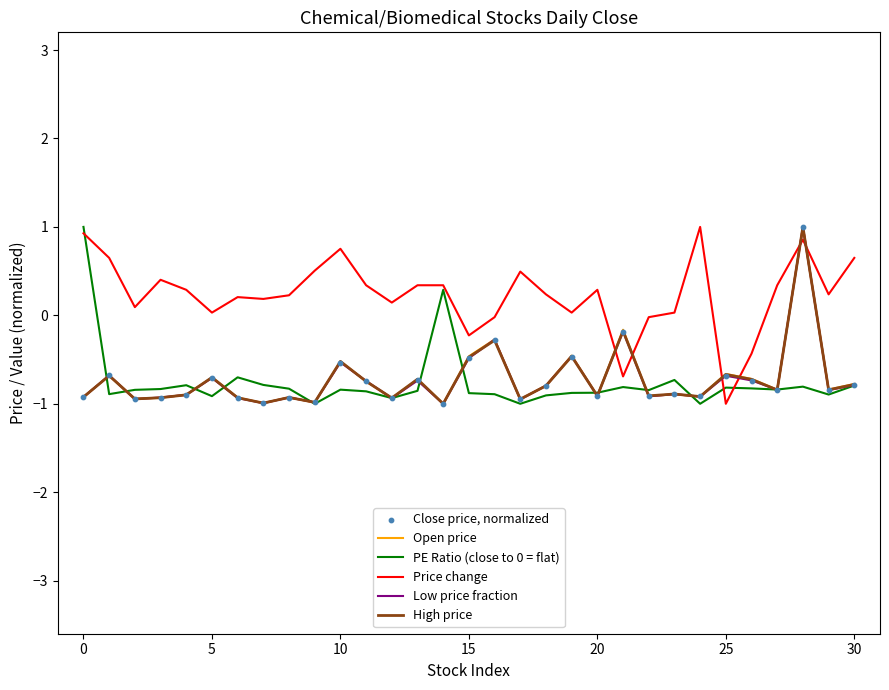

At how many categories does at least one series exceed 0?

25